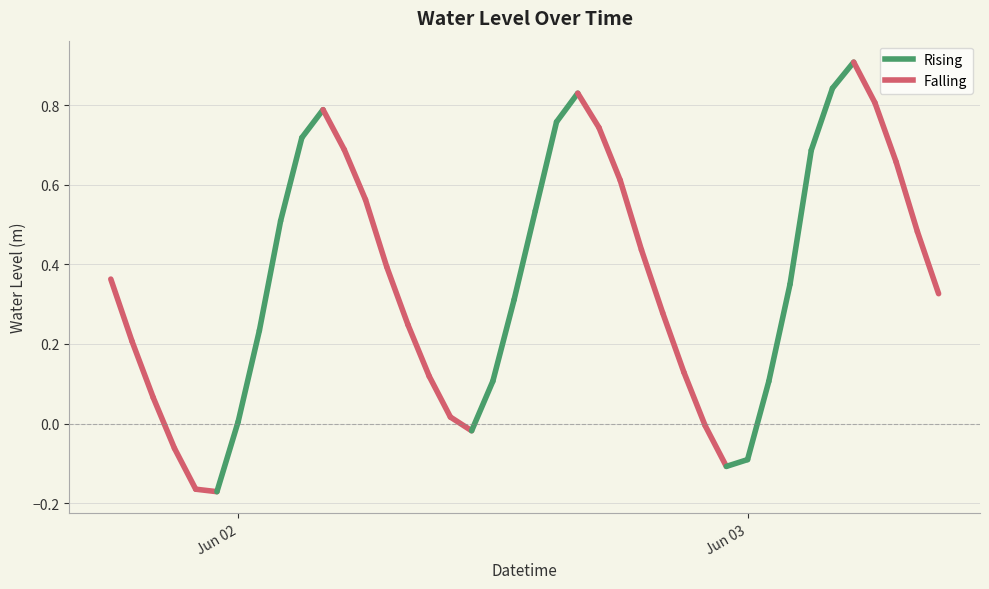

Is this an area chart (filled region under the line)?

No